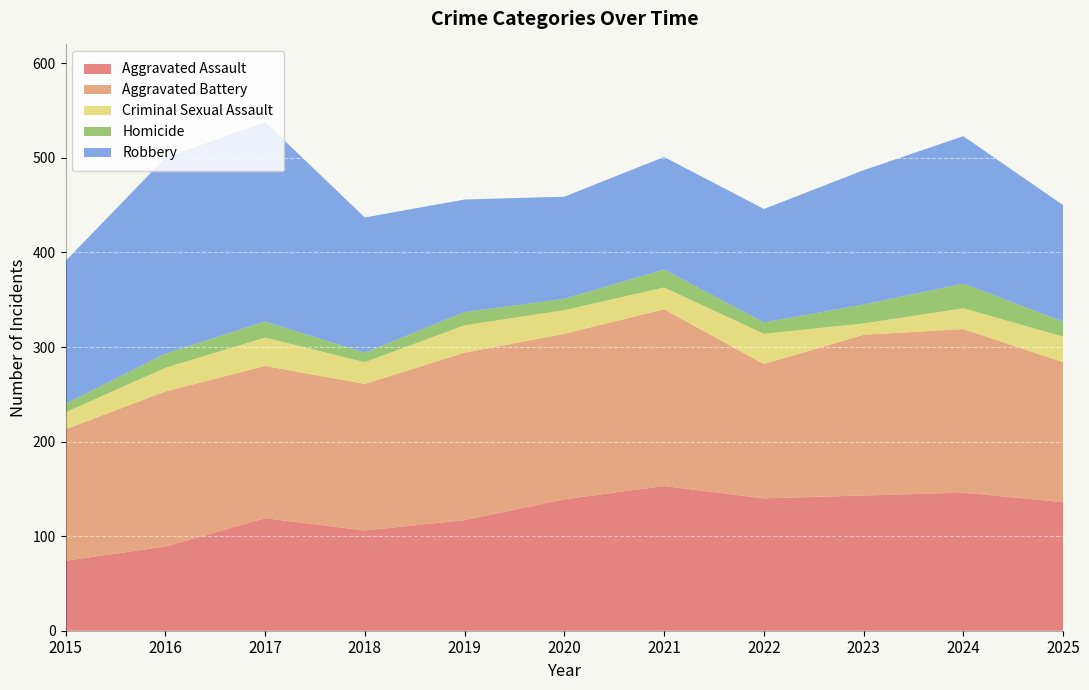

Reading left to right, transcribe all the data shown in this chart.

Aggravated Assault: 74	89	119	106	117	139	153	140	143	146	136
Aggravated Battery: 139	164	161	155	177	175	187	142	170	173	148
Criminal Sexual Assault: 18	25	30	23	29	25	23	32	12	22	27
Homicide: 9	15	17	10	14	12	19	12	20	26	16
Robbery: 151	207	211	143	119	108	119	120	142	156	123